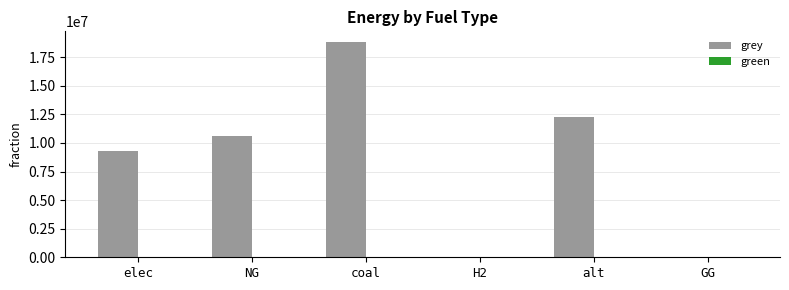

What value does the data have at coal?

18823803.0